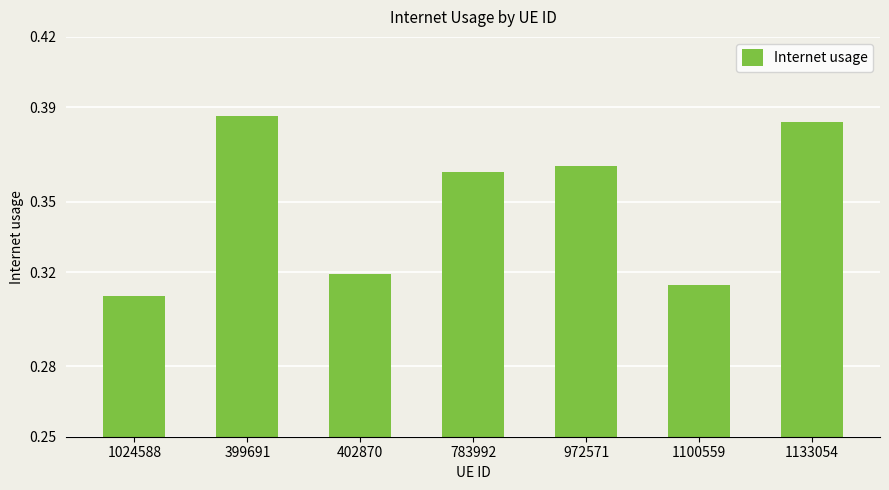

At which label is the value closest to 0?

1024588